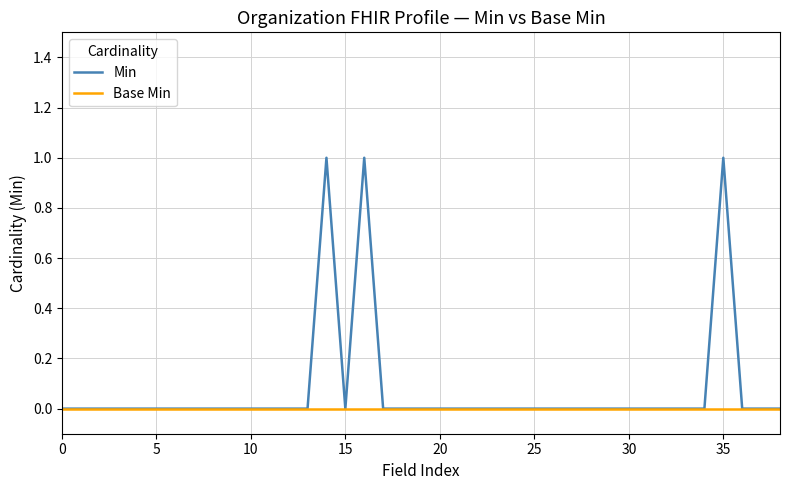

Which series has the widest spread of values?

Min